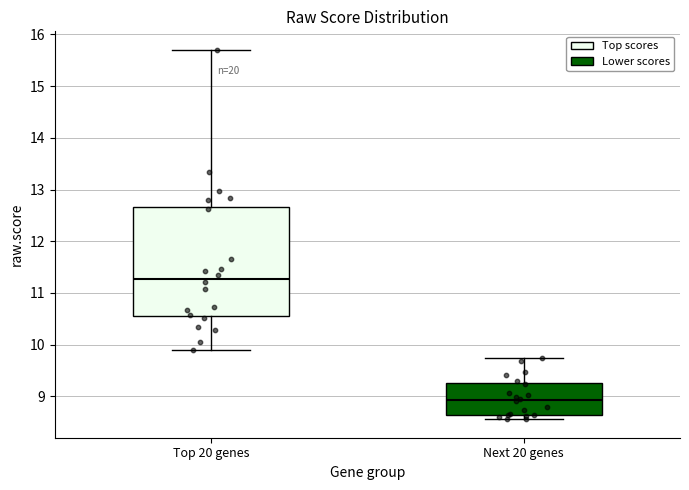

Which box's median line is the highest?

Top 20 genes